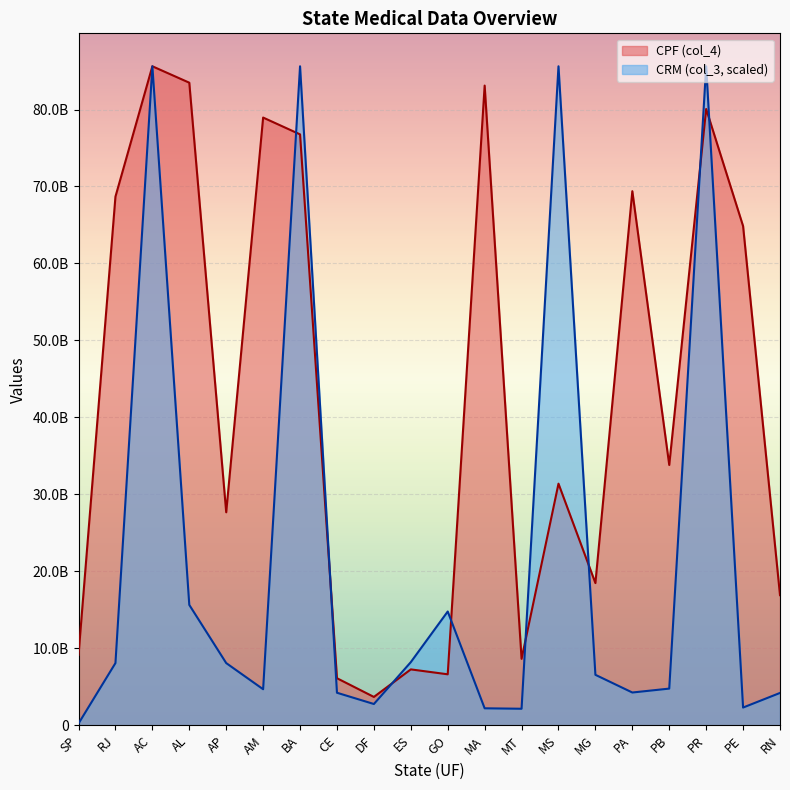

Which series ends up on top after the final intersection of CPF (col_4) and CRM (col_3)?

CPF (col_4)